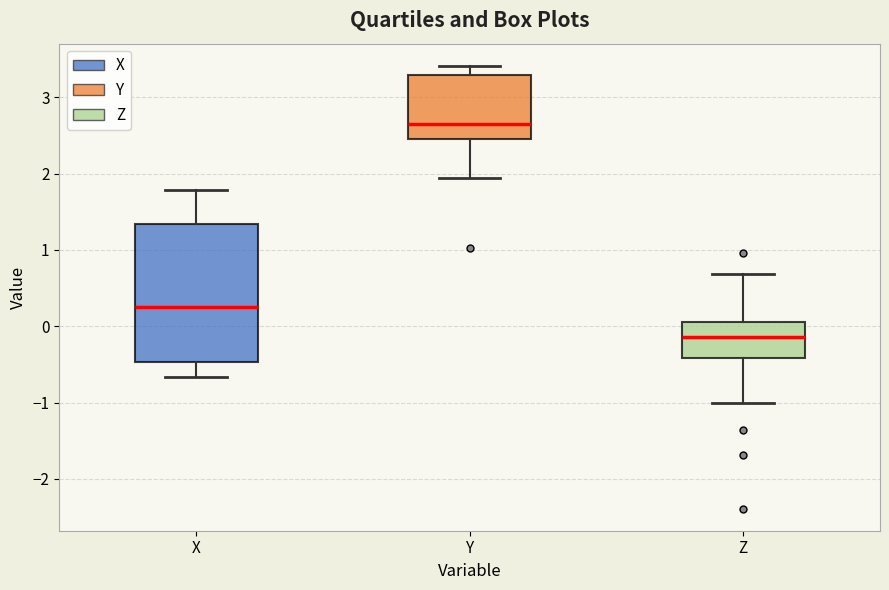

Where is the upper edge of the box for Y on the y-axis? The values are not printed on the chart, so give them approximately, as read against the axis.

3.3